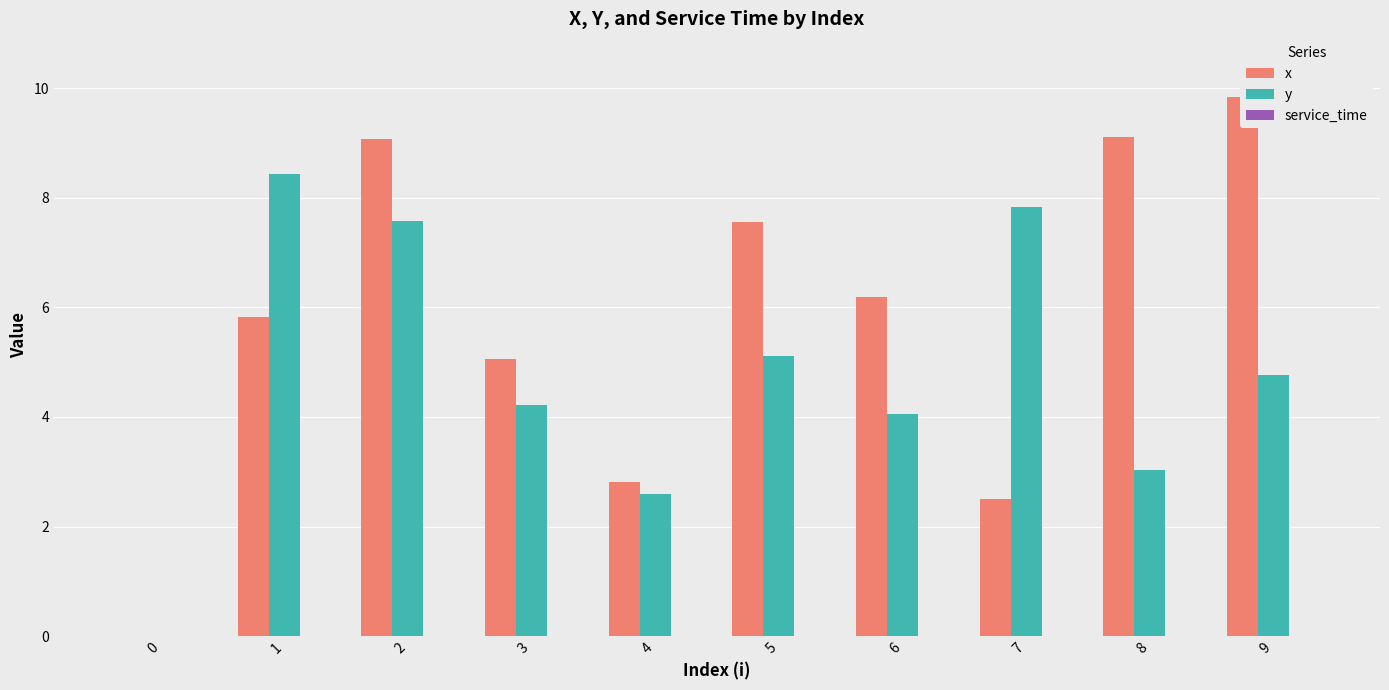

Reading left to right, list all the values displayed in this chart.

x: 0=0.0	1=5.8	2=9.1	3=5.0	4=2.8	5=7.6	6=6.2	7=2.5	8=9.1	9=9.8
y: 0=0.0	1=8.4	2=7.6	3=4.2	4=2.6	5=5.1	6=4.0	7=7.8	8=3.0	9=4.8
service_time: 0=0.0	1=0.0	2=0.0	3=0.0	4=0.0	5=0.0	6=0.0	7=0.0	8=0.0	9=0.0